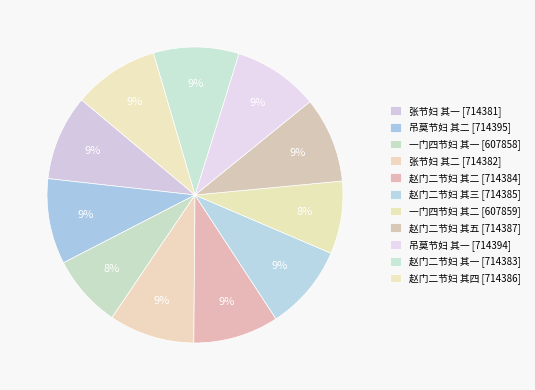

Rank the categories by value from lowest to highest.

一门四节妇 其一, 一门四节妇 其二, 张节妇 其一, 张节妇 其二, 赵门二节妇 其一, 赵门二节妇 其二, 赵门二节妇 其三, 赵门二节妇 其四, 赵门二节妇 其五, 吊莫节妇 其一, 吊莫节妇 其二